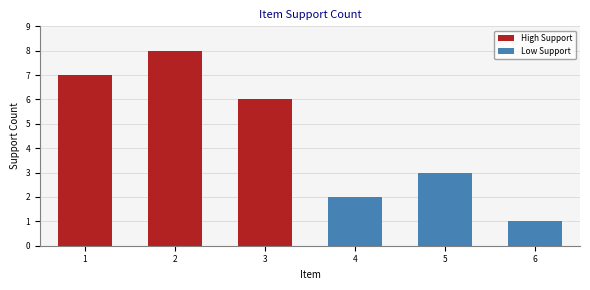

Reading right to left, extract all data points from this chart.

6=1	5=3	4=2	3=6	2=8	1=7